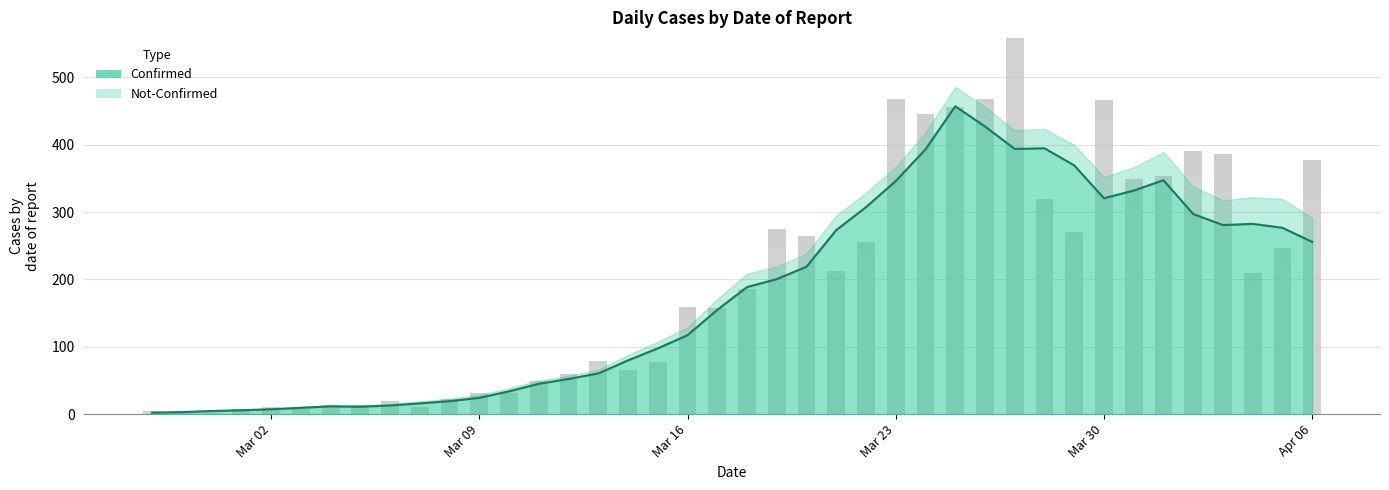

At how many categories does at least one series exceed 285?

12